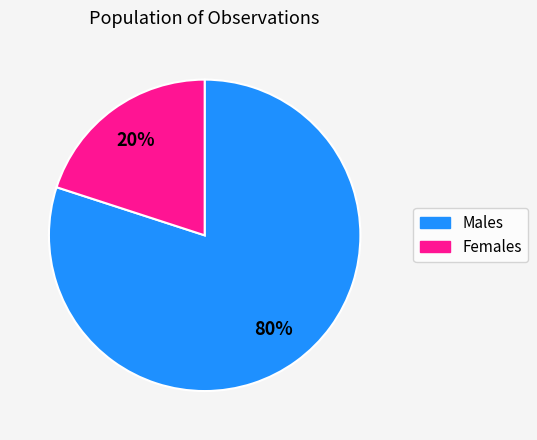

How many slices are in this pie chart?

2